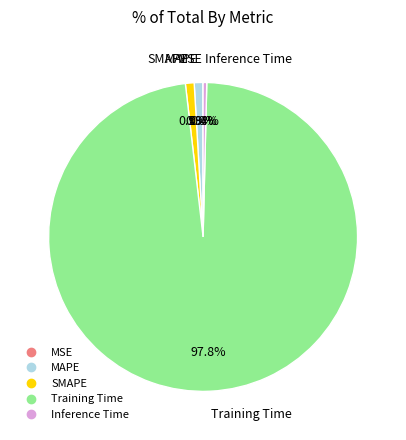

Which has a higher value, Training Time or MAPE?

Training Time